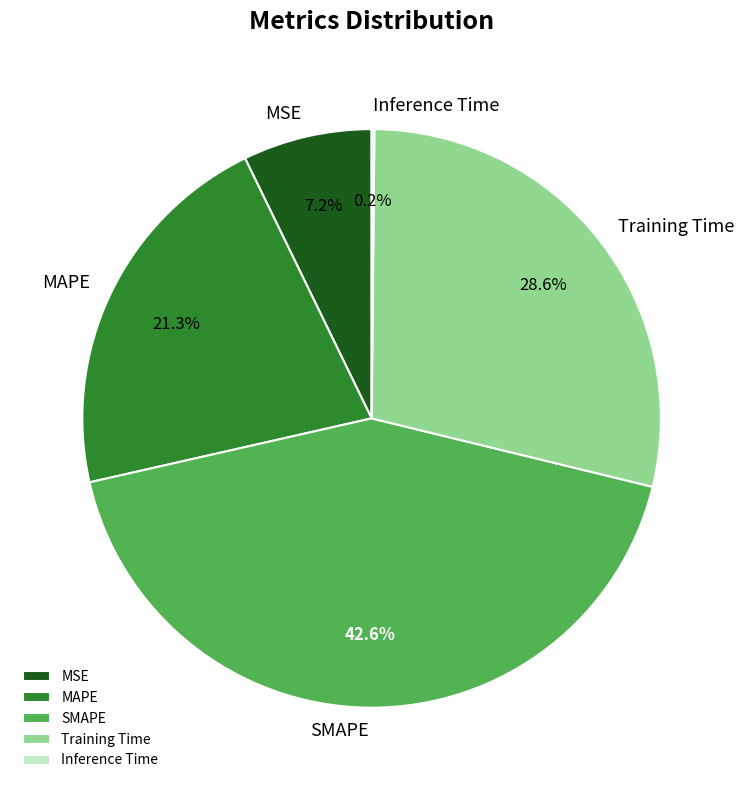

Does any single category account for the majority?

No